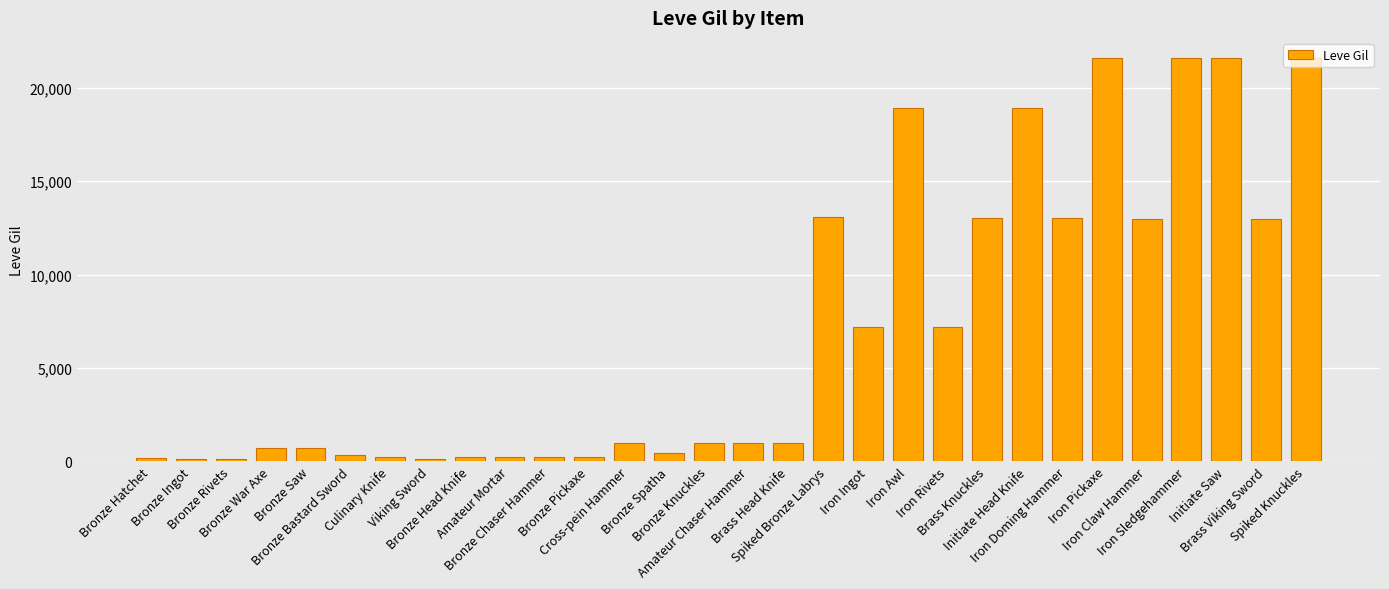

Which has a higher value, Bronze Chaser Hammer or Initiate Head Knife?

Initiate Head Knife